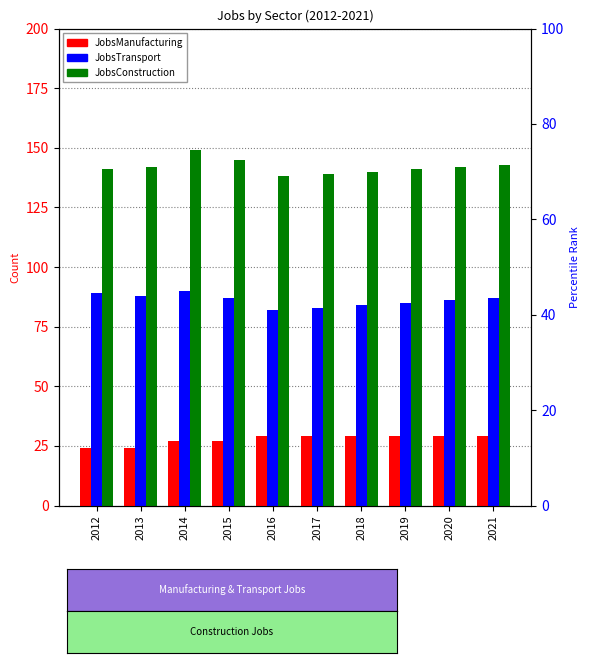

How many groups of bars are there?

10